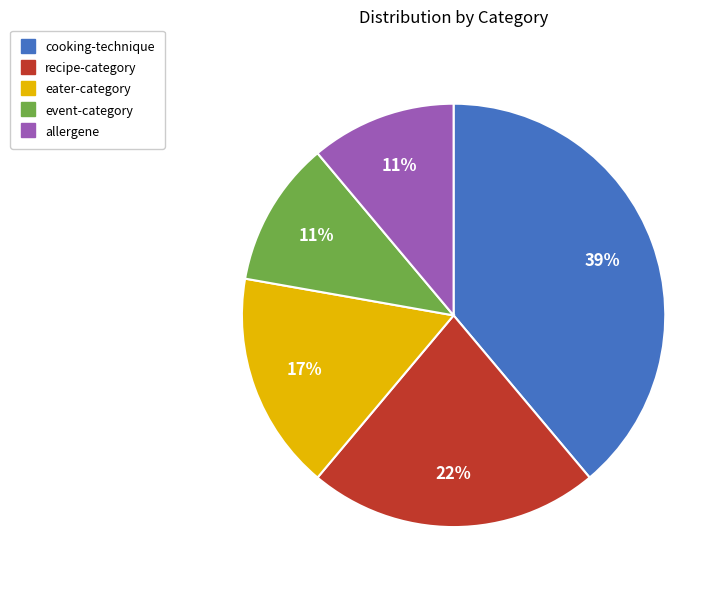

To the nearest percent, what is the average slice percentage?

20%